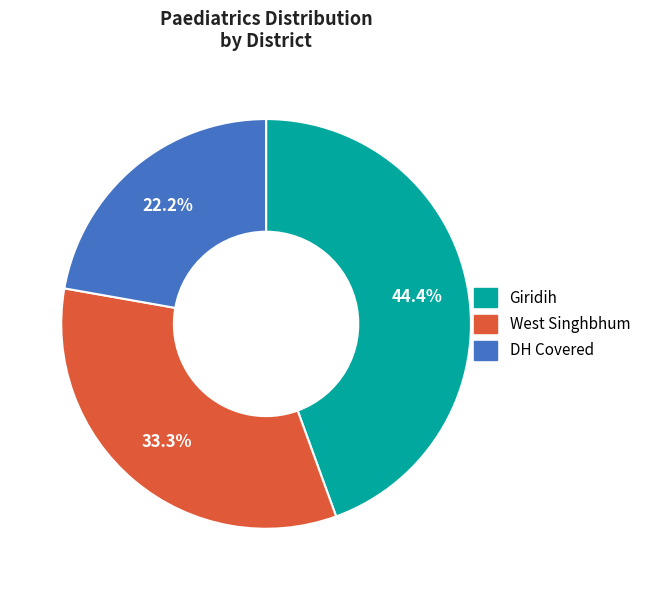

What is the smallest slice in the pie chart?

DH Covered